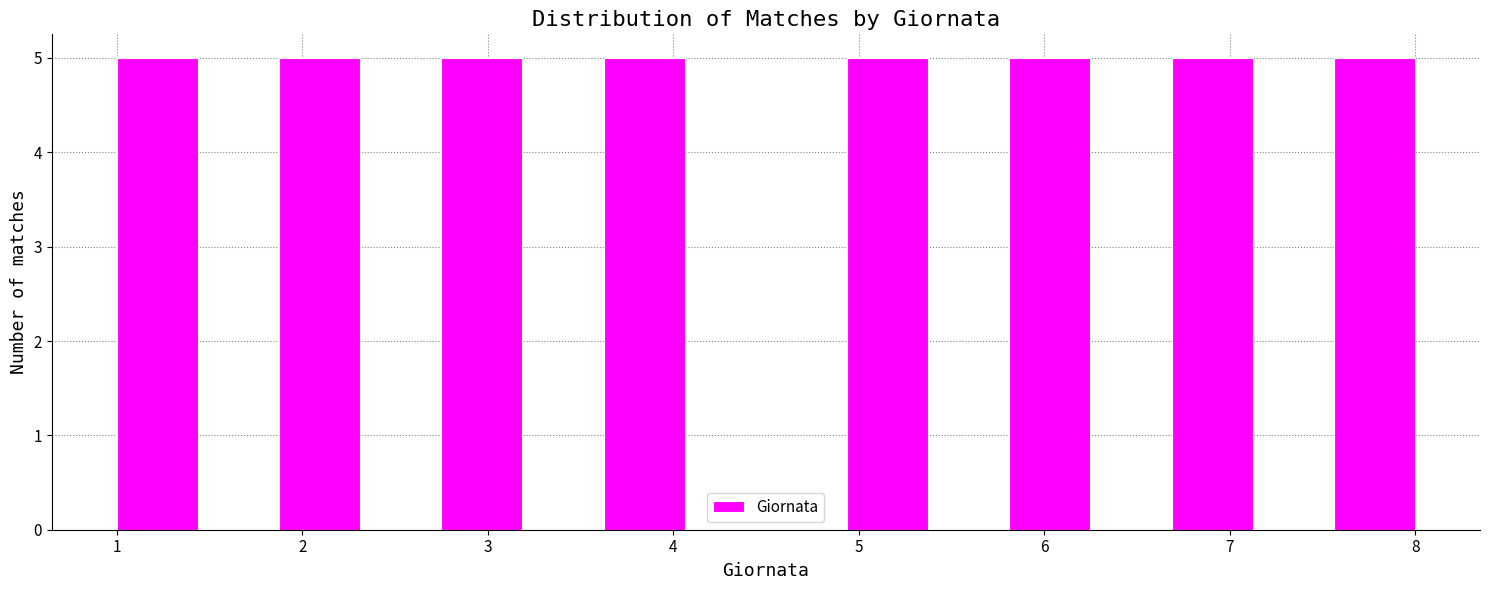

How tall is the bar that spans 1.9 to 2.3 on the x-axis? Neither the bar edges nor the heights are printed on the chart, so give them approximately, as read against the axes.

5